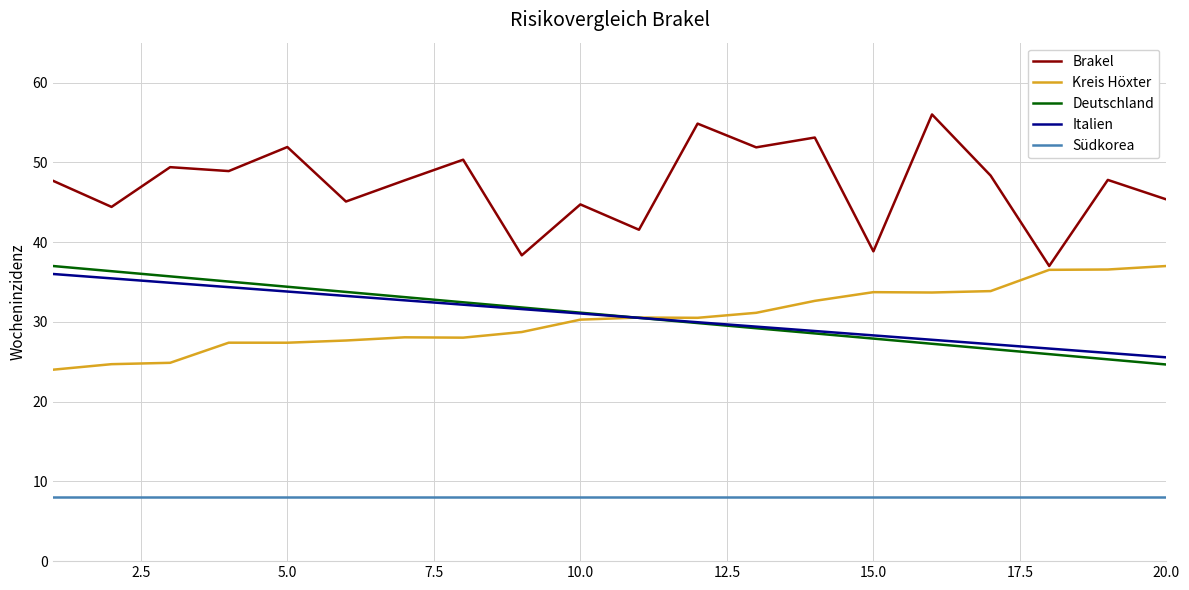

What is the minimum value shown in the chart?

8.0